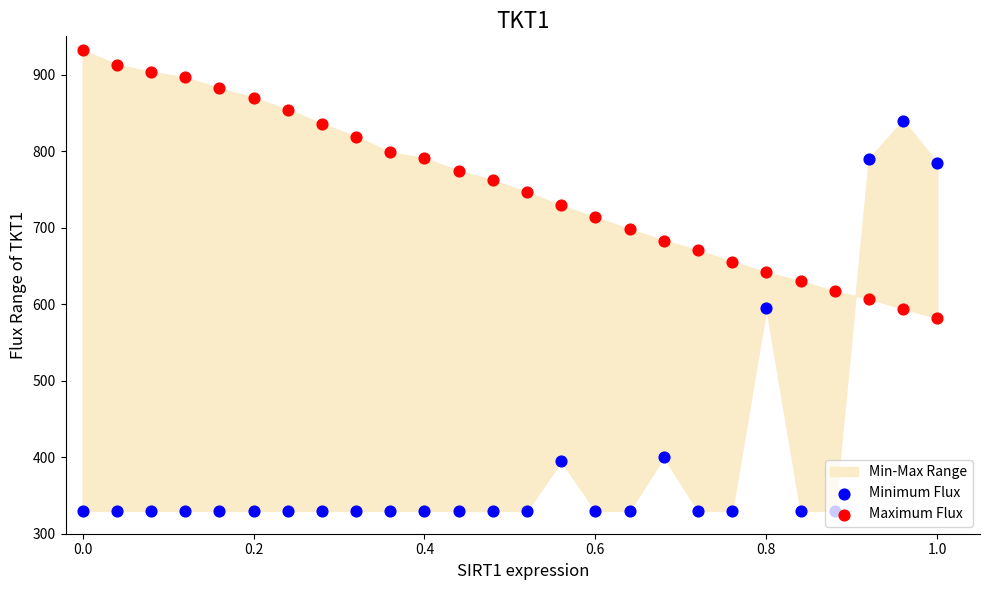

Is the value of Minimum Flux at 23 greater than the value of Maximum Flux at 13?

Yes